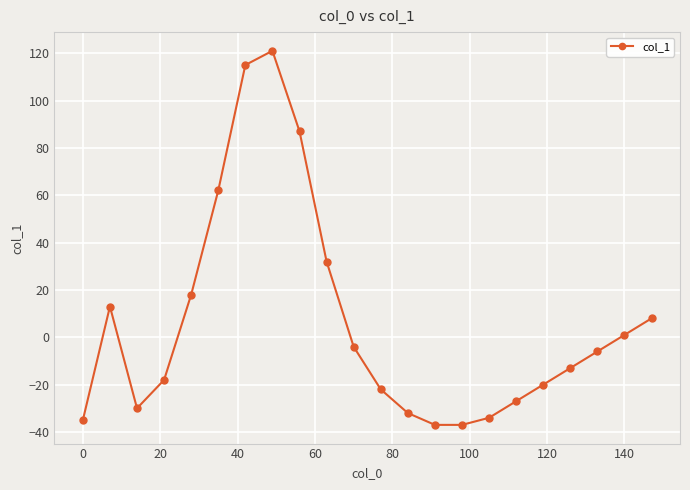

What is the difference between the maximum and minimum values?

158